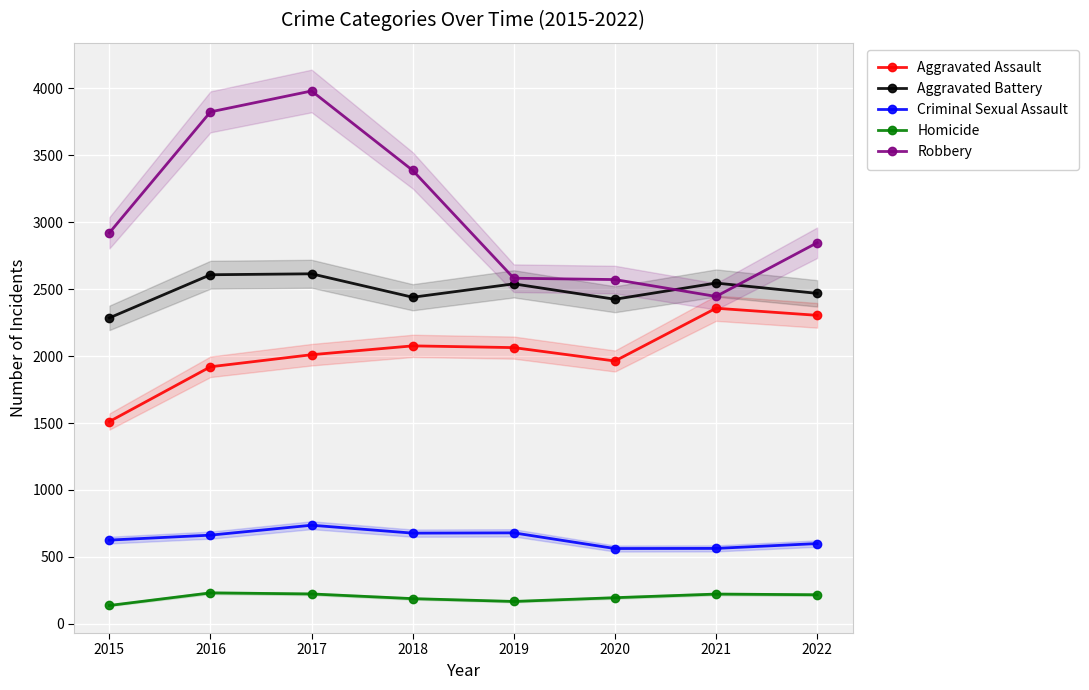

At 2019, list the series in order from largest to smallest.

Robbery, Aggravated Battery, Aggravated Assault, Criminal Sexual Assault, Homicide